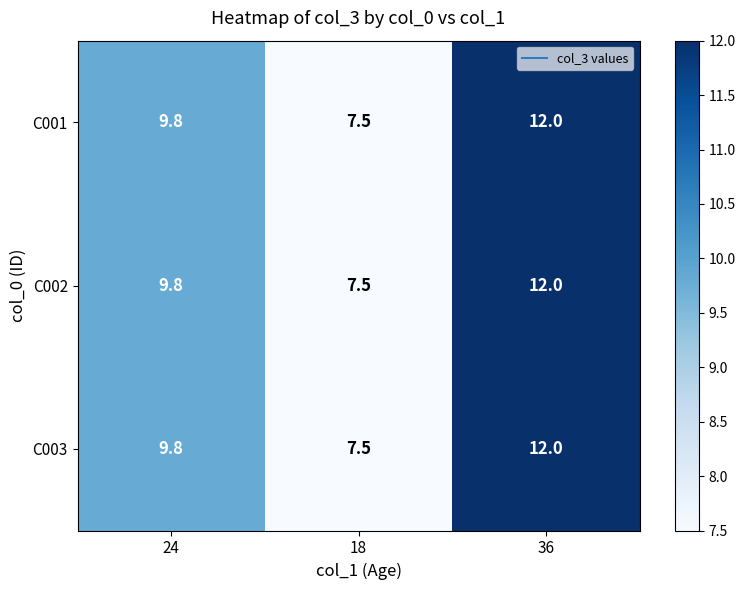

How many C003 values are between 7 and 12?

3